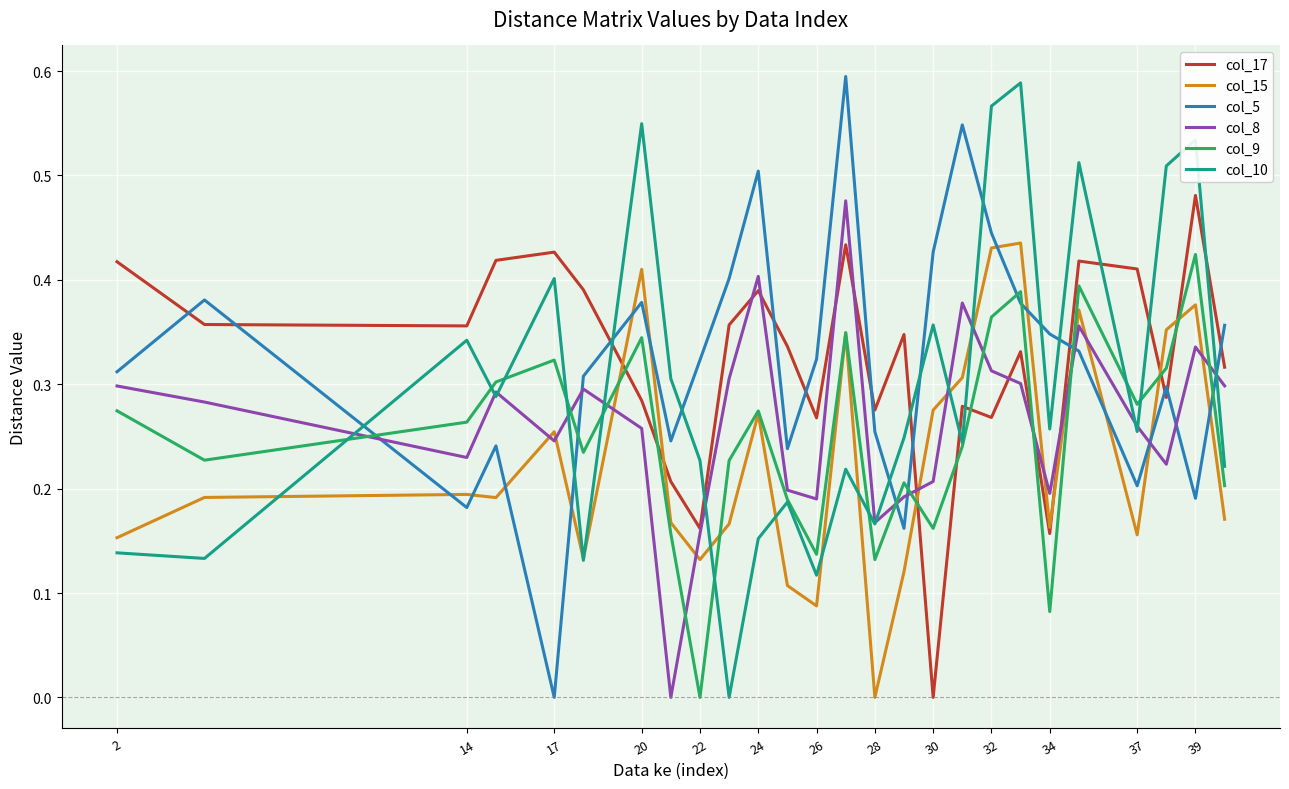

True or false: col_5 and col_9 intersect in this chart.

True